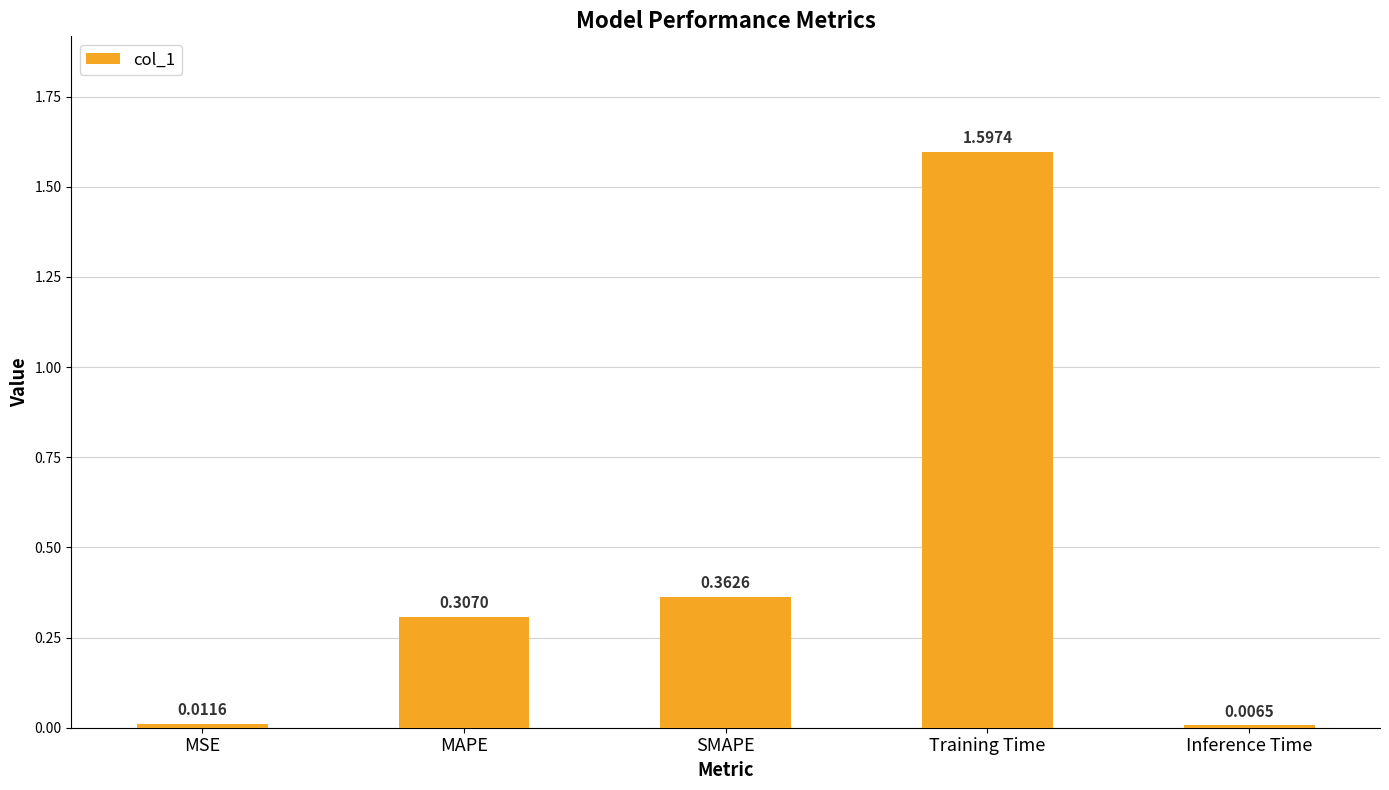

At which label is the value closest to 0?

Inference Time